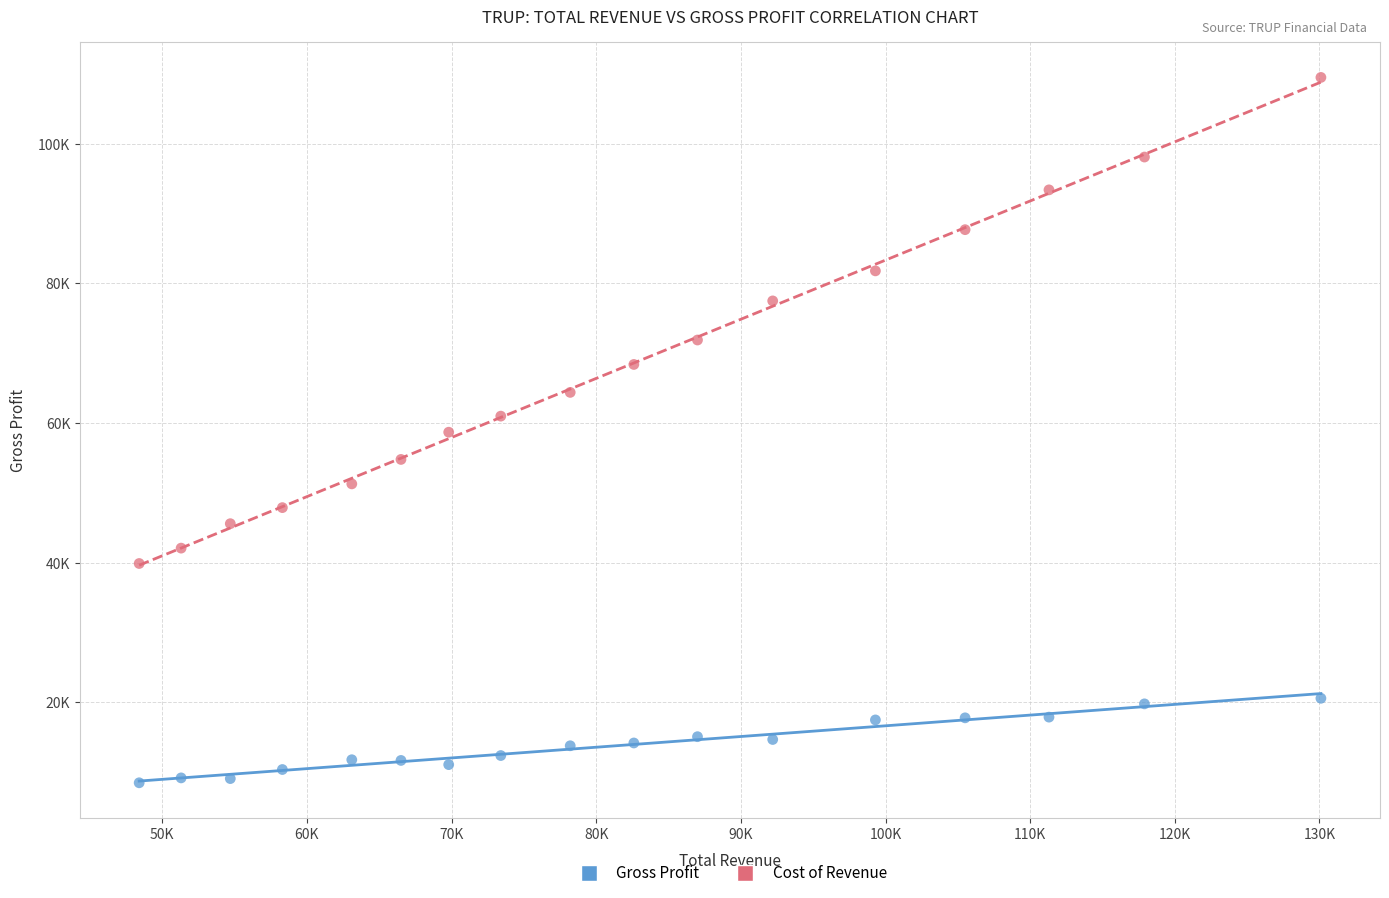

Which series reaches the maximum Y coordinate?

Cost of Revenue